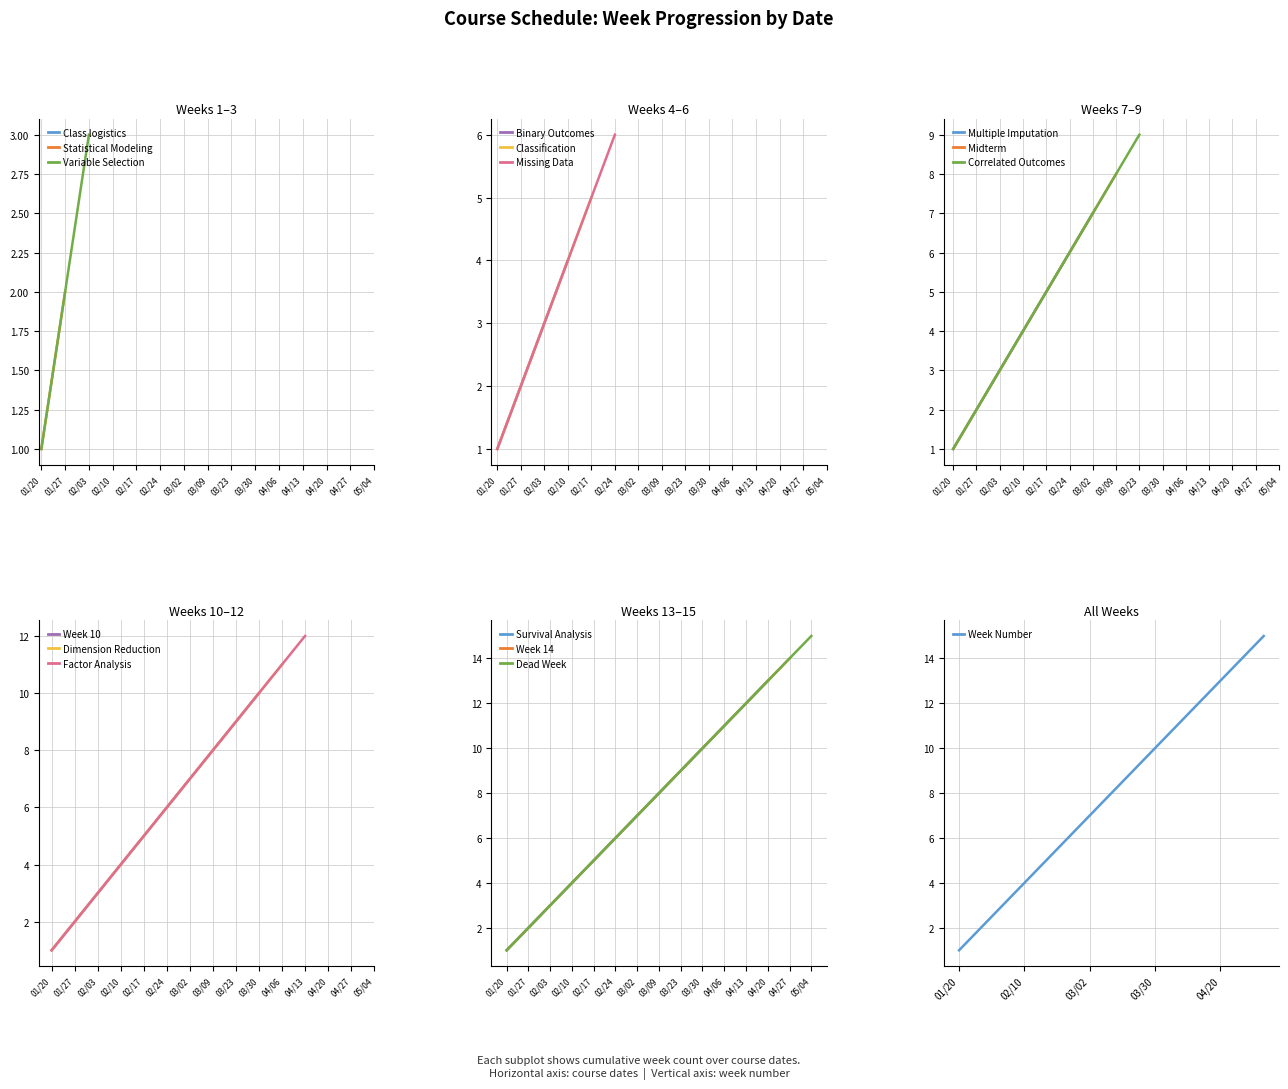

At which label does Dead Week reach its minimum?

01/20